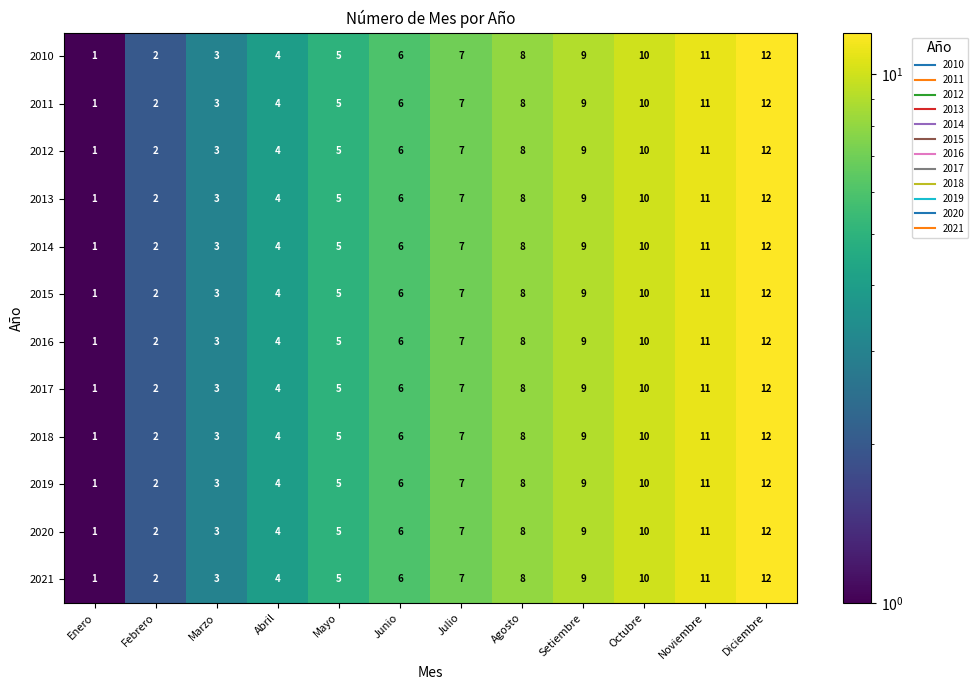

What is the difference between the maximum and minimum values in the 2021 series?

11